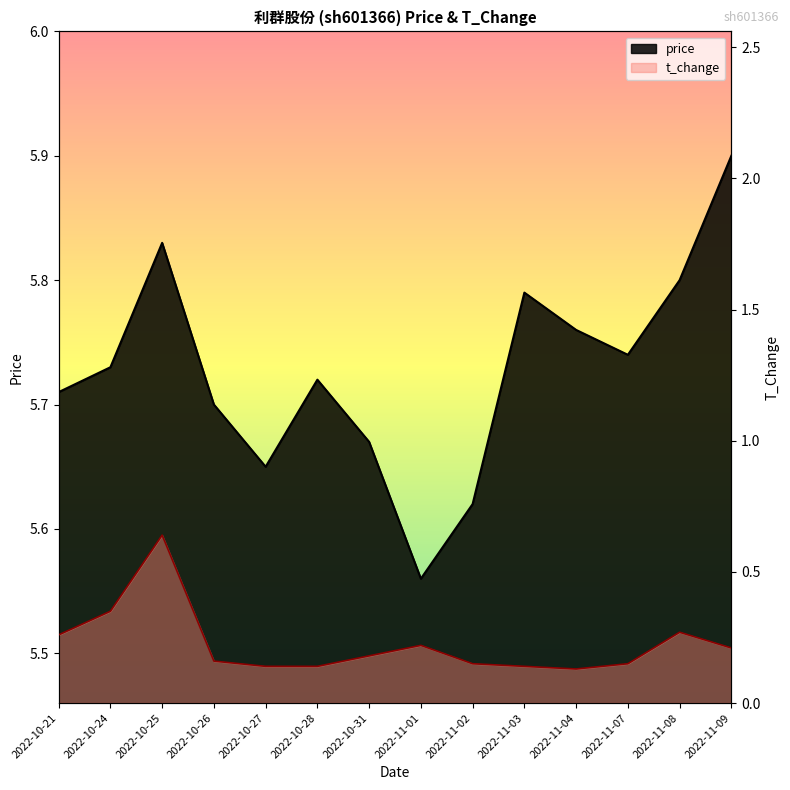

At 2022-11-01, list the series in order from largest to smallest.

price, t_change